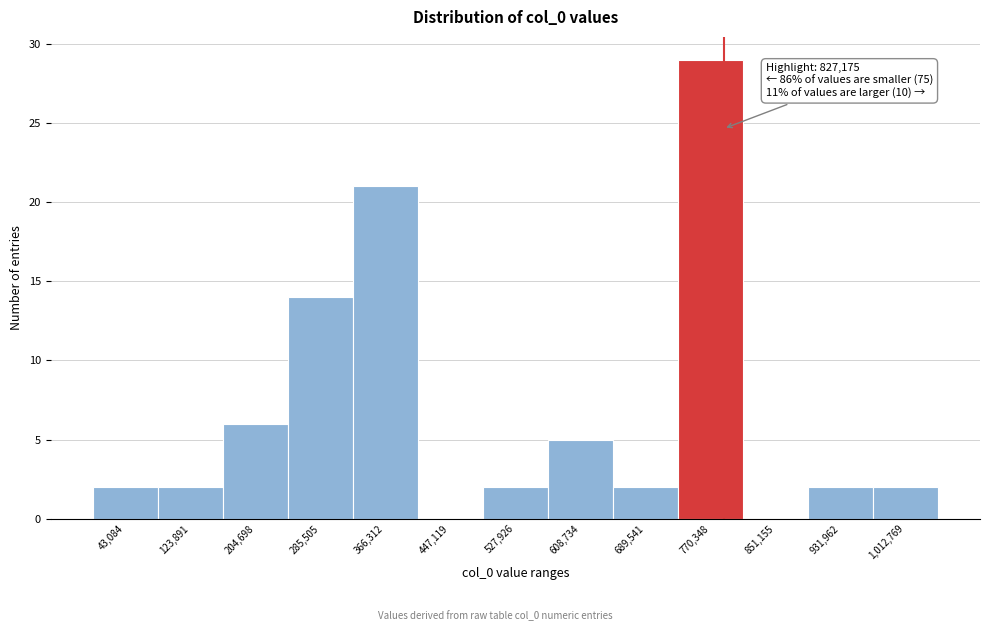

Reading left to right, extract all data points from this chart.

43,084=2	123,891=2	204,698=6	285,505=14	366,312=21	447,119=0	527,926=2	608,734=5	689,541=2	770,348=29	851,155=0	931,962=2	1,012,769=2